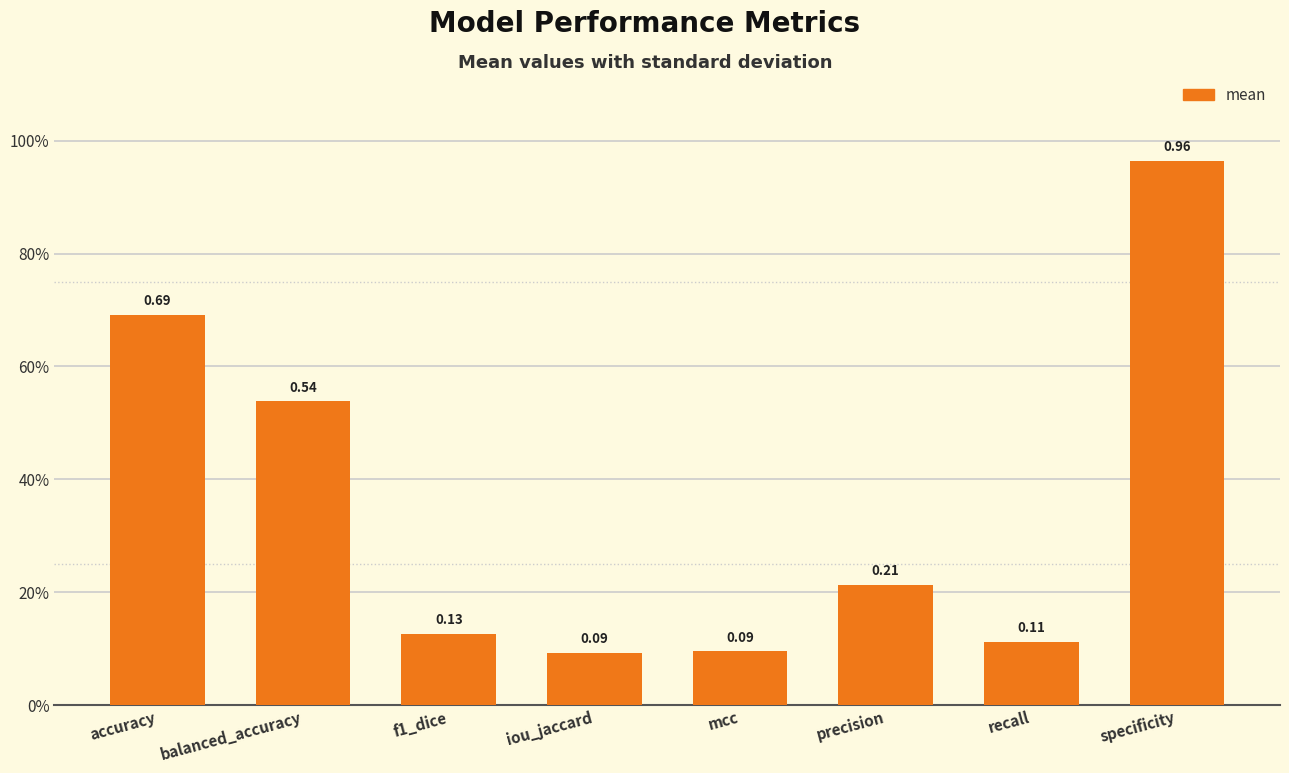

Which has a higher value, specificity or mcc?

specificity